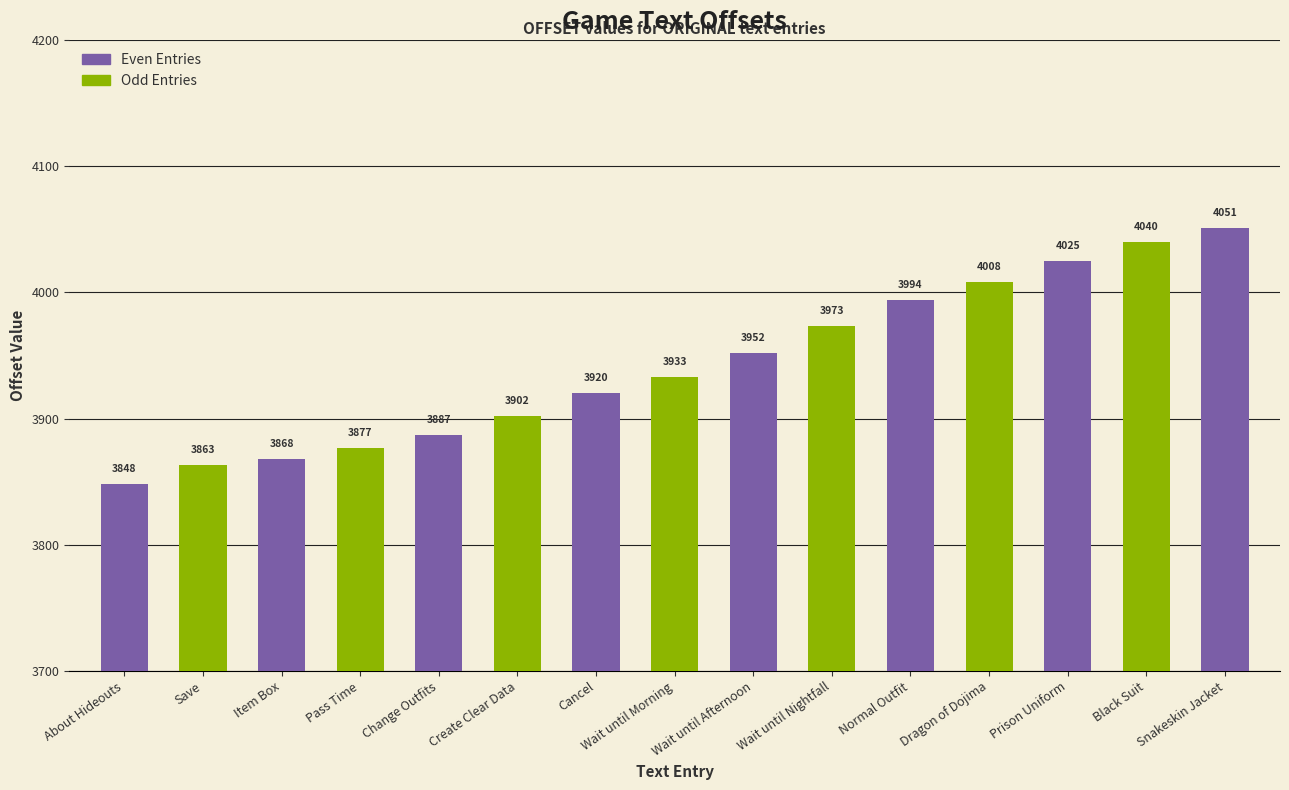

Reading left to right, list all the values displayed in this chart.

3848	3863	3868	3877	3887	3902	3920	3933	3952	3973	3994	4008	4025	4040	4051